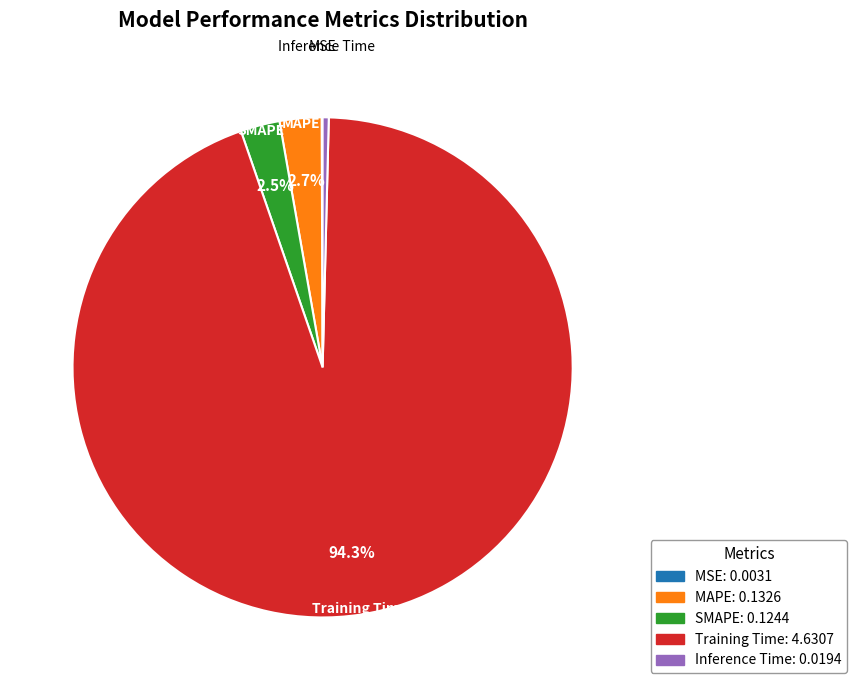

Is Training Time the majority of the pie?

Yes